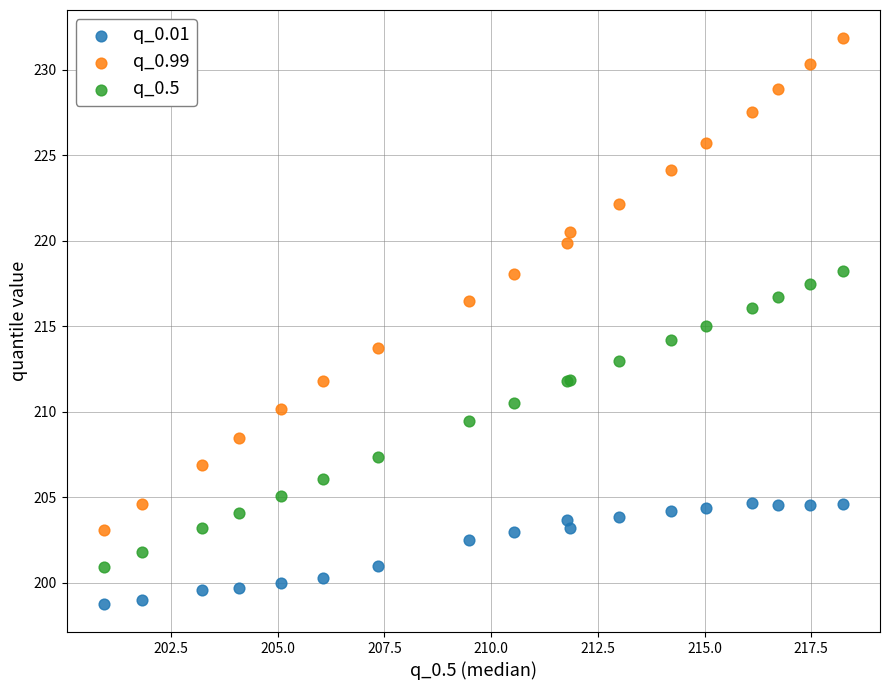

Which series contains the lowest Y value?

q_0.01